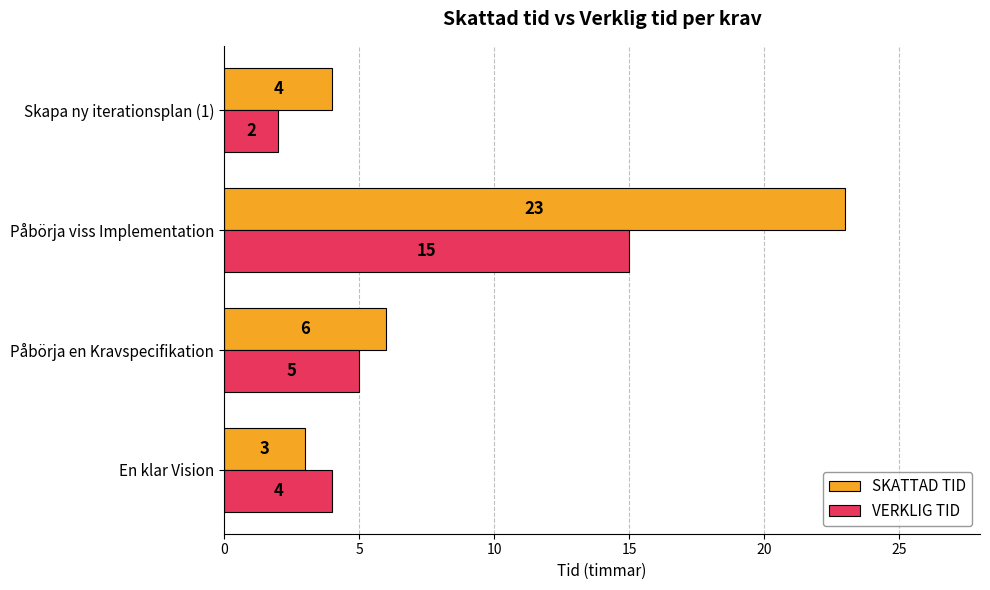

What is the difference between the maximum and second lowest values in the VERKLIG TID series?

11